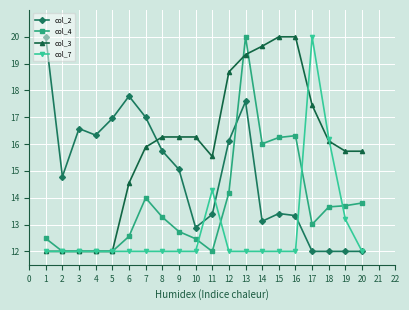

What is the difference between the maximum and minimum values in the col_7 series?

8.0